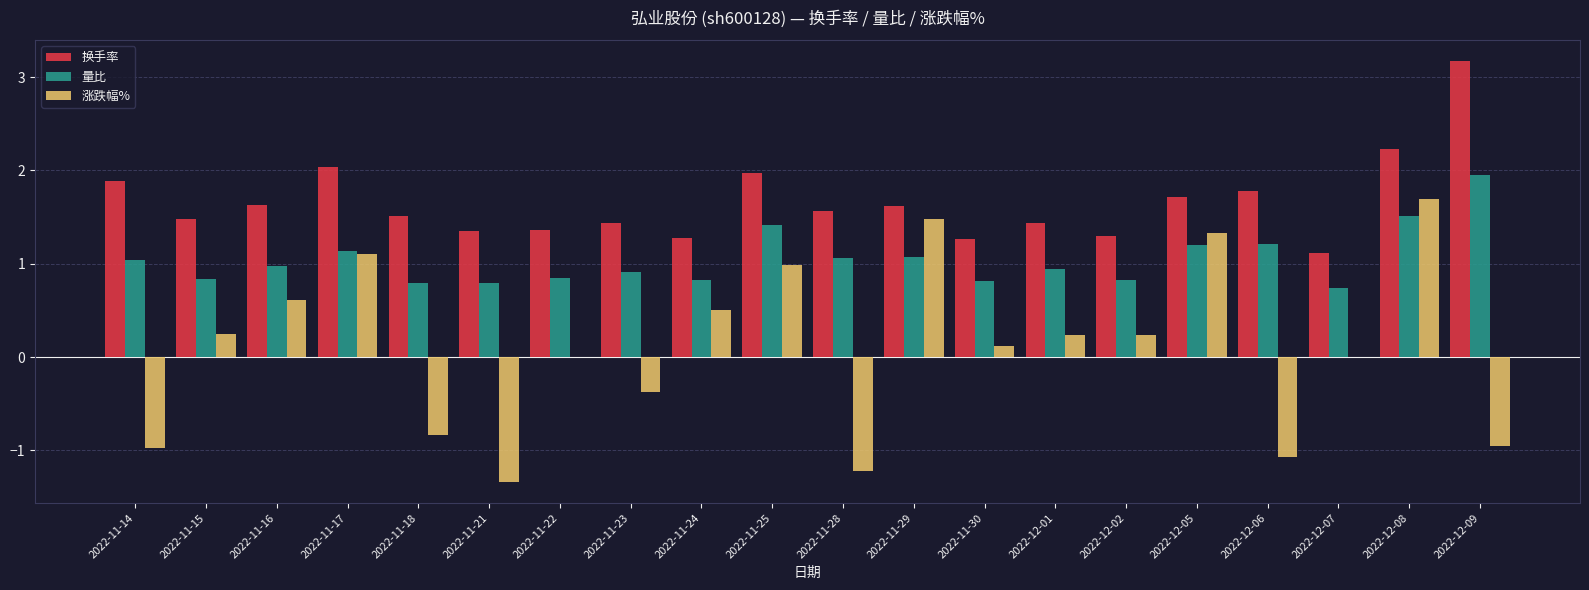

Is it true that 换手率 equals 1.1 at 2022-12-06?

False